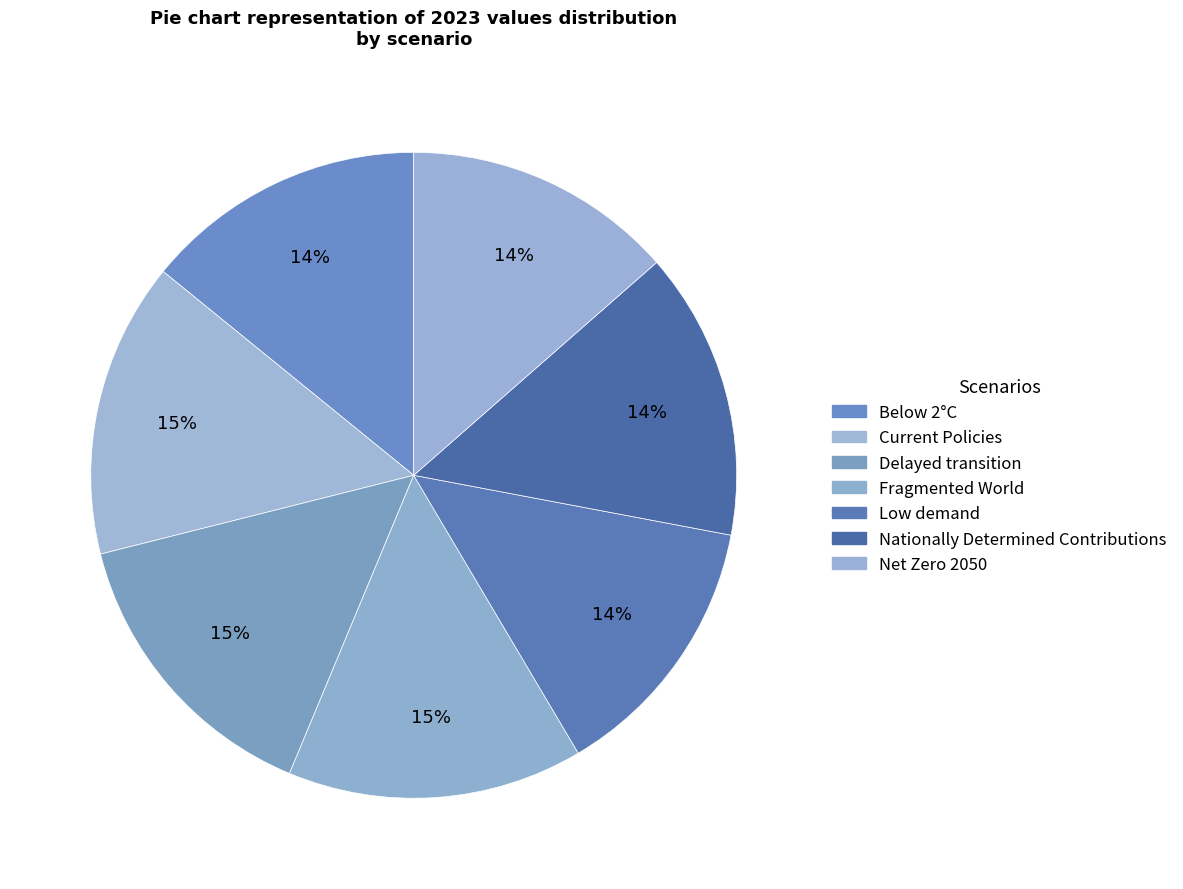

How many segments does this pie chart have?

7